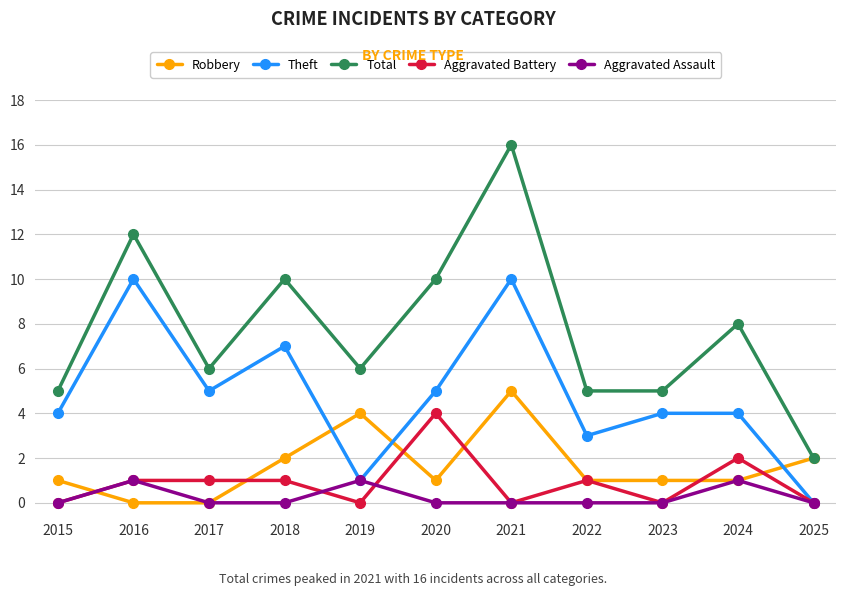

Count the Aggravated Assault values in the range 0 to 1.

11